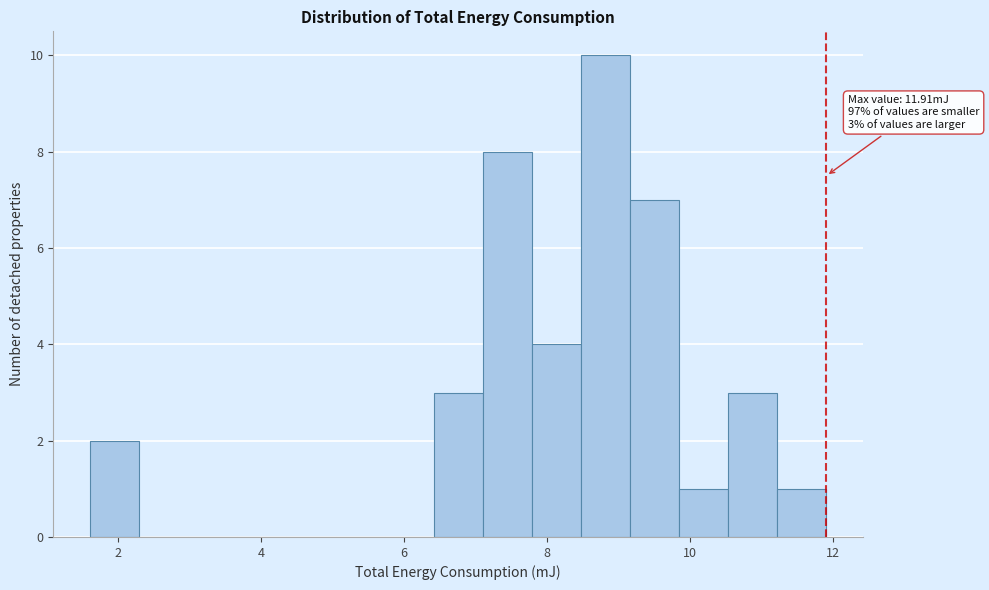

Read against the x-axis, roughly where is the centre of the tallest bar?

8.8